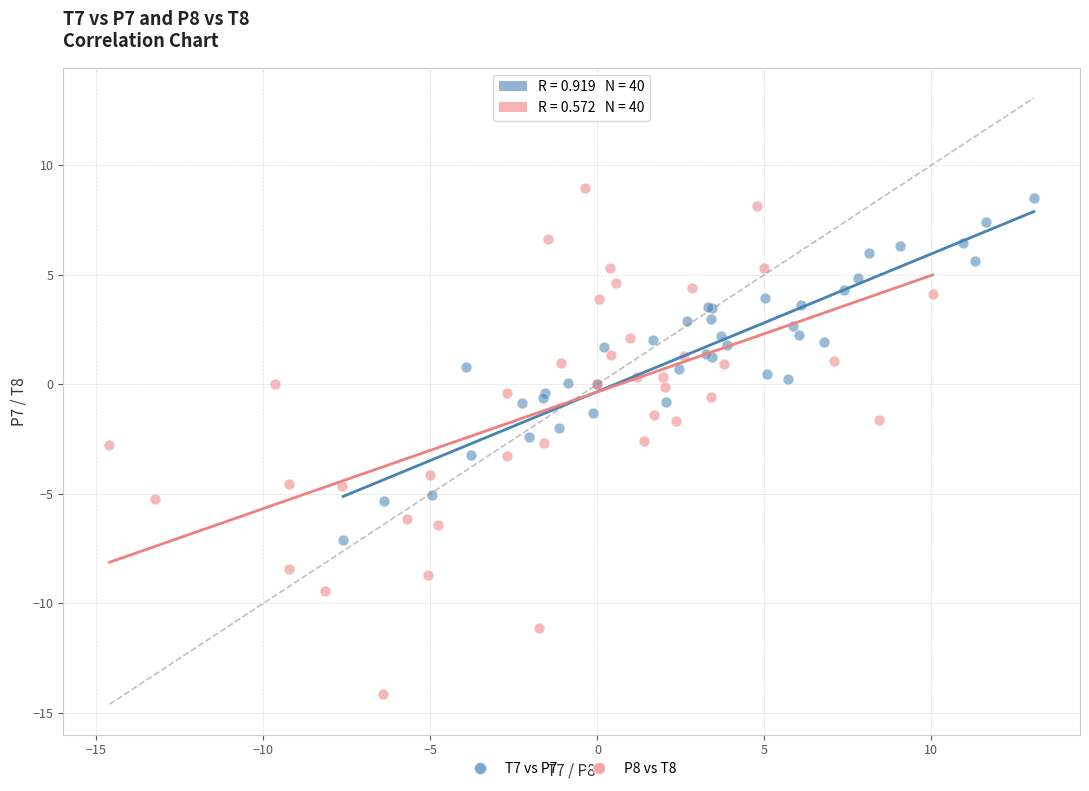

Which series contains the highest Y value?

P8 vs T8